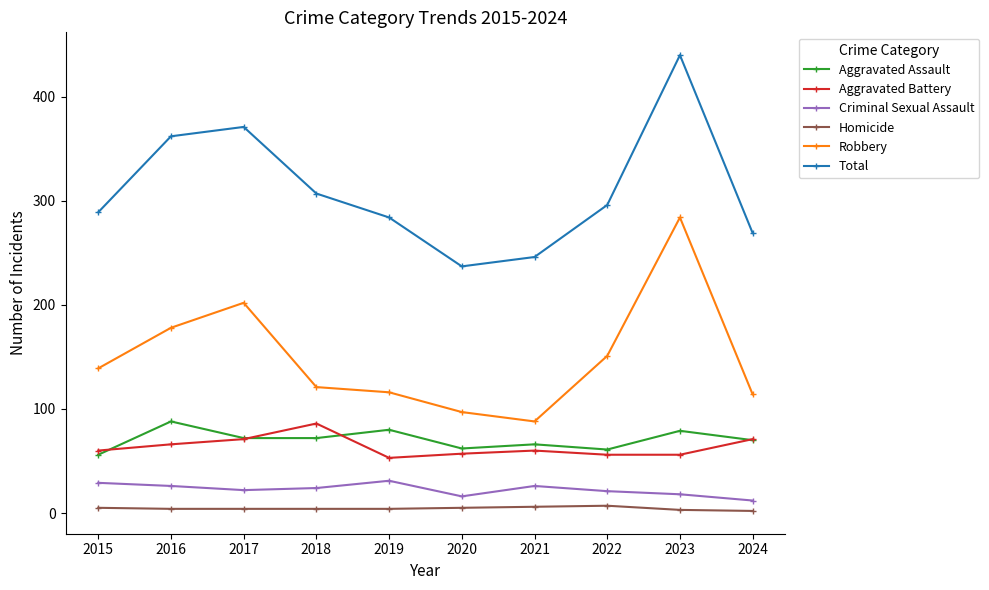

At which category does Aggravated Assault reach its first local peak?

2016